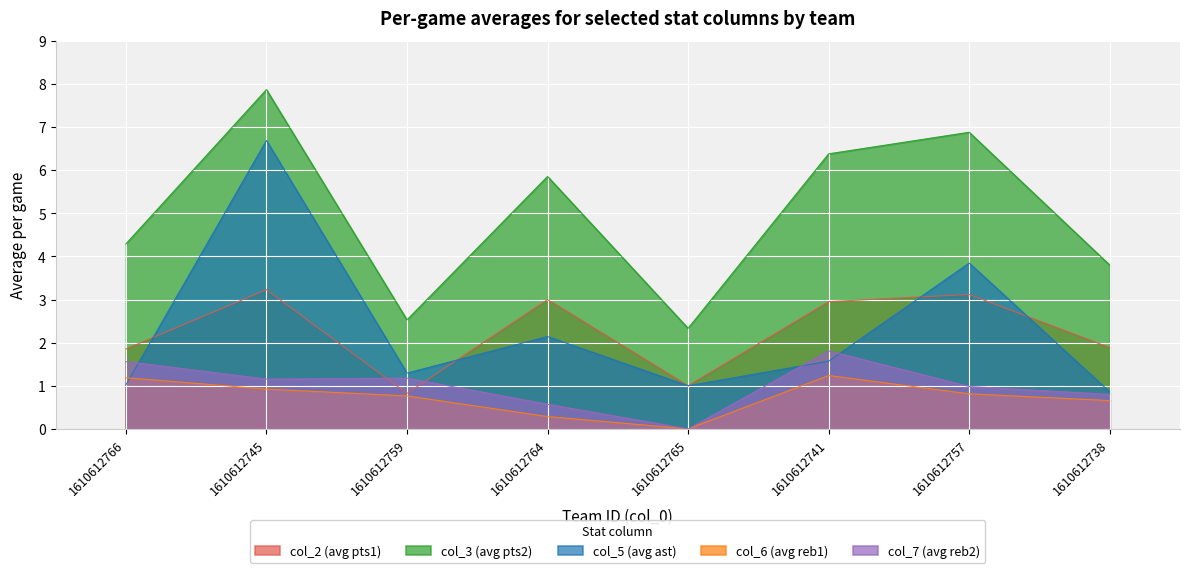

How many series are shown in this chart?

5